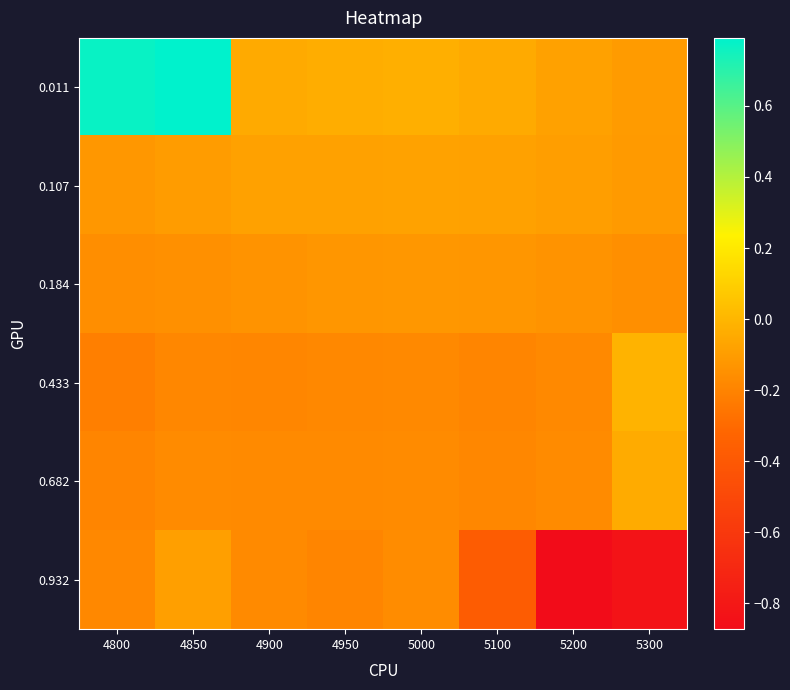

Reading left to right, transcribe all the data shown in this chart.

0.011: 4800=0.8	4850=0.8	4900=-0.0	4950=-0.0	5000=-0.0	5100=-0.0	5200=-0.1	5300=-0.1
0.107: 4800=-0.1	4850=-0.1	4900=-0.1	4950=-0.1	5000=-0.1	5100=-0.1	5200=-0.1	5300=-0.1
0.184: 4800=-0.2	4850=-0.1	4900=-0.1	4950=-0.1	5000=-0.1	5100=-0.1	5200=-0.1	5300=-0.2
0.433: 4800=-0.2	4850=-0.2	4900=-0.2	4950=-0.2	5000=-0.2	5100=-0.2	5200=-0.2	5300=-0.0
0.682: 4800=-0.2	4850=-0.2	4900=-0.2	4950=-0.2	5000=-0.2	5100=-0.2	5200=-0.2	5300=-0.0
0.932: 4800=-0.2	4850=-0.1	4900=-0.2	4950=-0.2	5000=-0.2	5100=-0.4	5200=-0.9	5300=-0.8